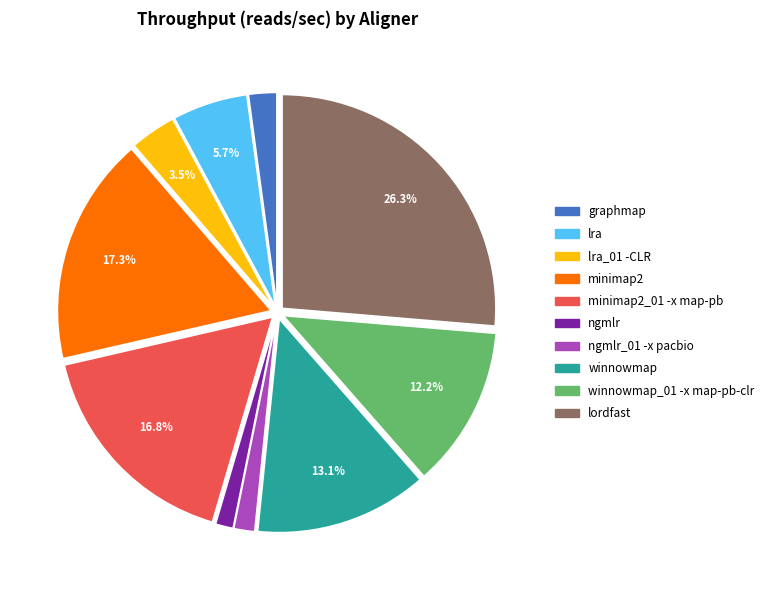

Is there a majority slice in this chart?

No